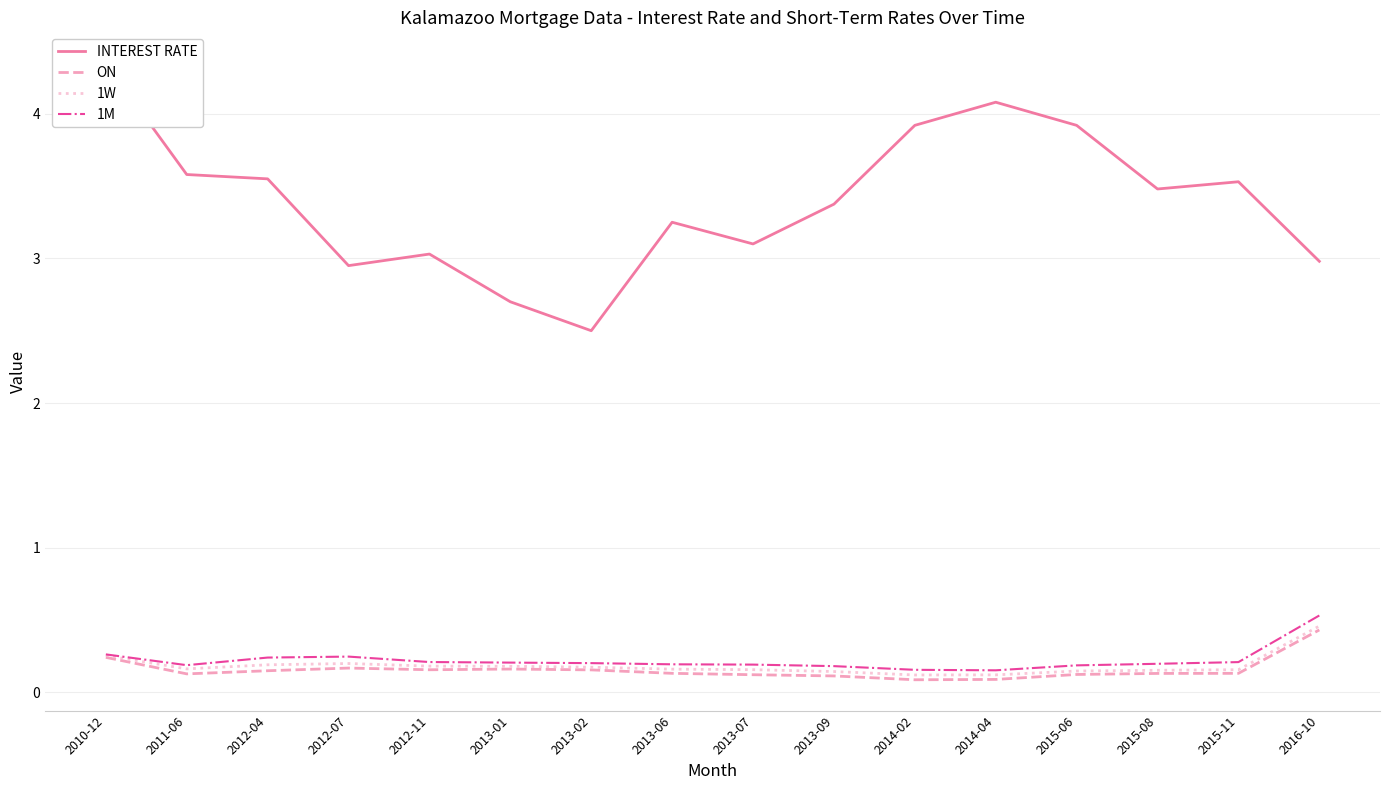

What value does the 1W series have at 2012-04?

0.2